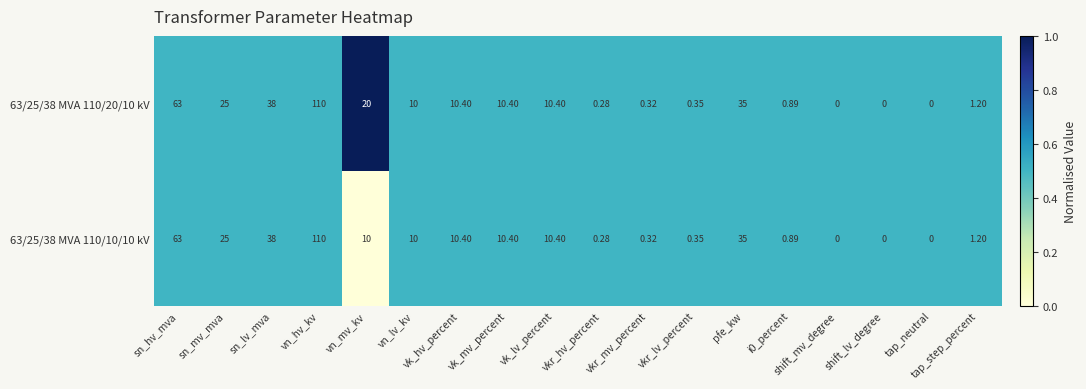

Which label corresponds to the largest value in the chart?

vn_hv_kv